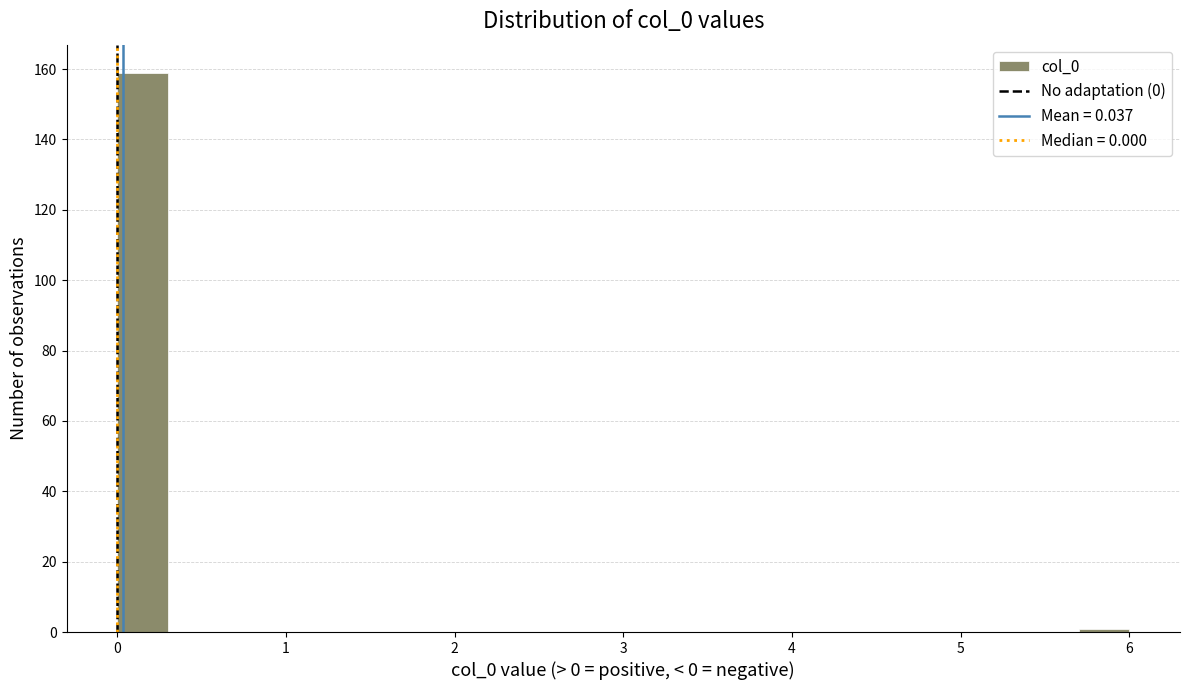

Read against the x-axis, roughly where is the centre of the tallest bar?

0.2